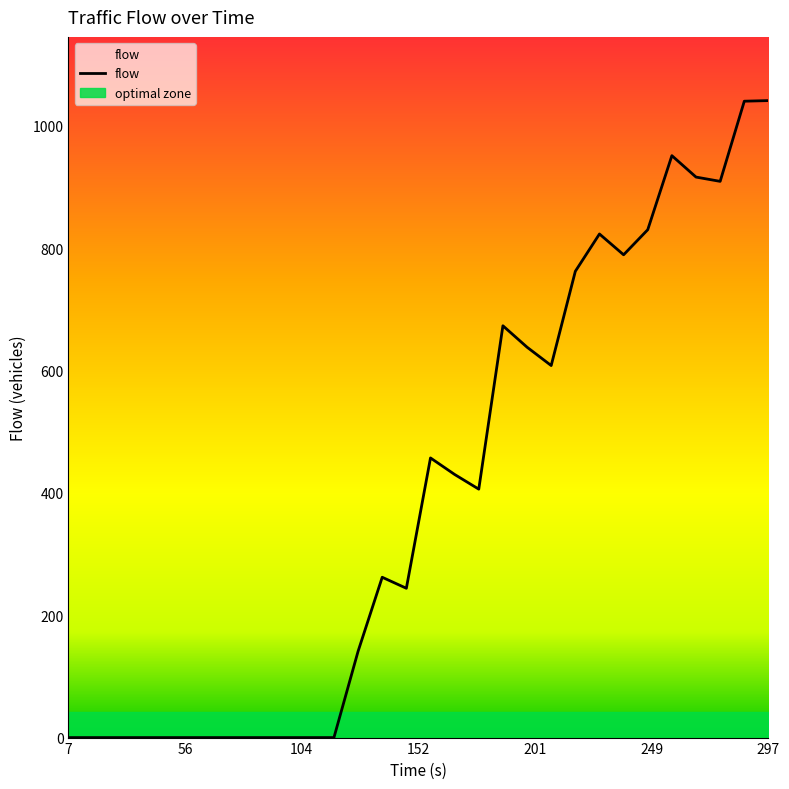

Is it true that the value at 27.2063 is 0?

True